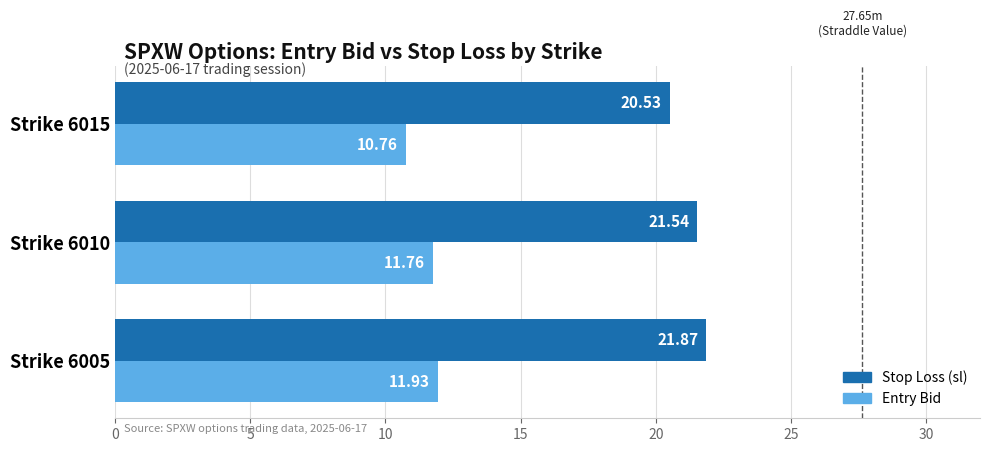

What is the average value of the Stop Loss (sl) series?

21.3